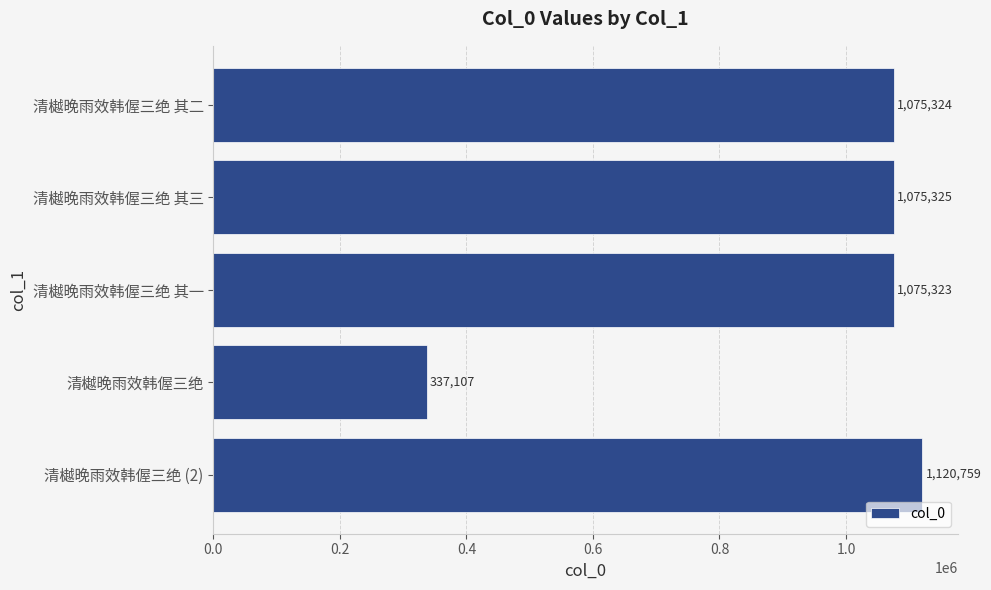

What is the label of the 3rd bar from the bottom?

清樾晚雨效韩偓三绝 其一